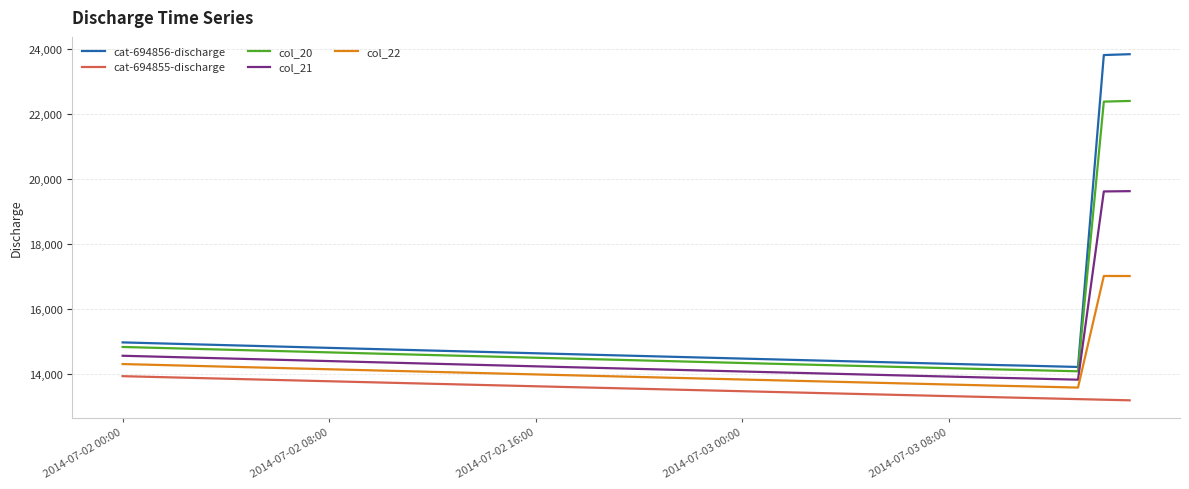

What is the maximum value shown in the chart?

23834.7